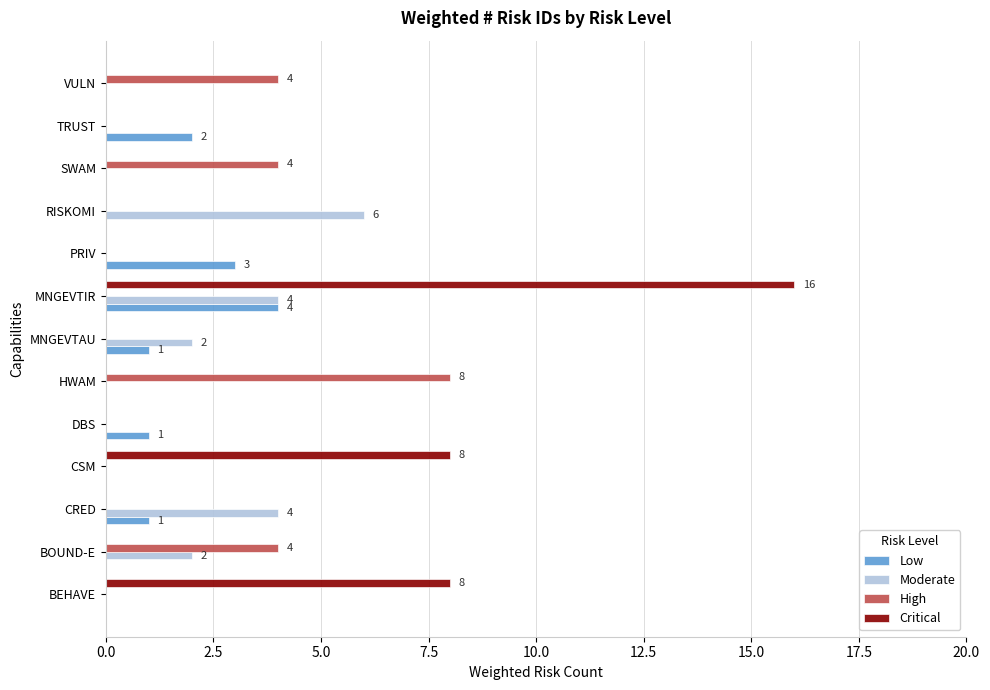

Between BOUND-E and VULN, which series saw the biggest shift?

Moderate